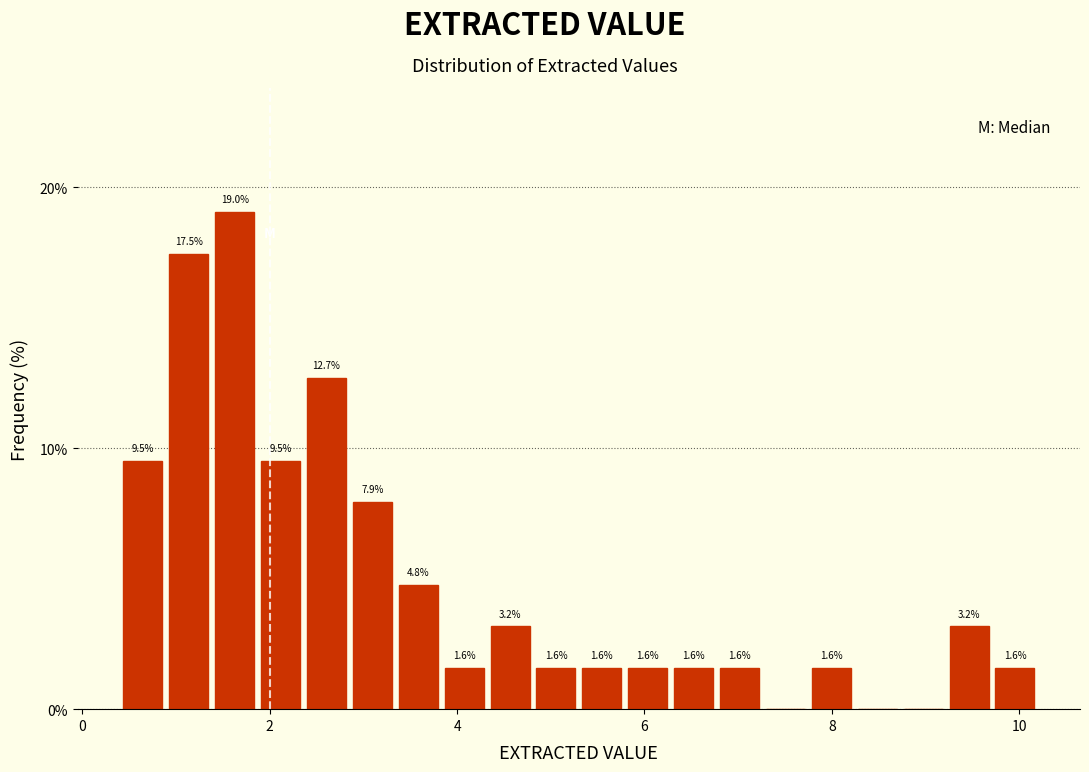

Around what value on the x-axis is the tallest bar? Give the approximate position of its centre, as read against the axis.

1.6